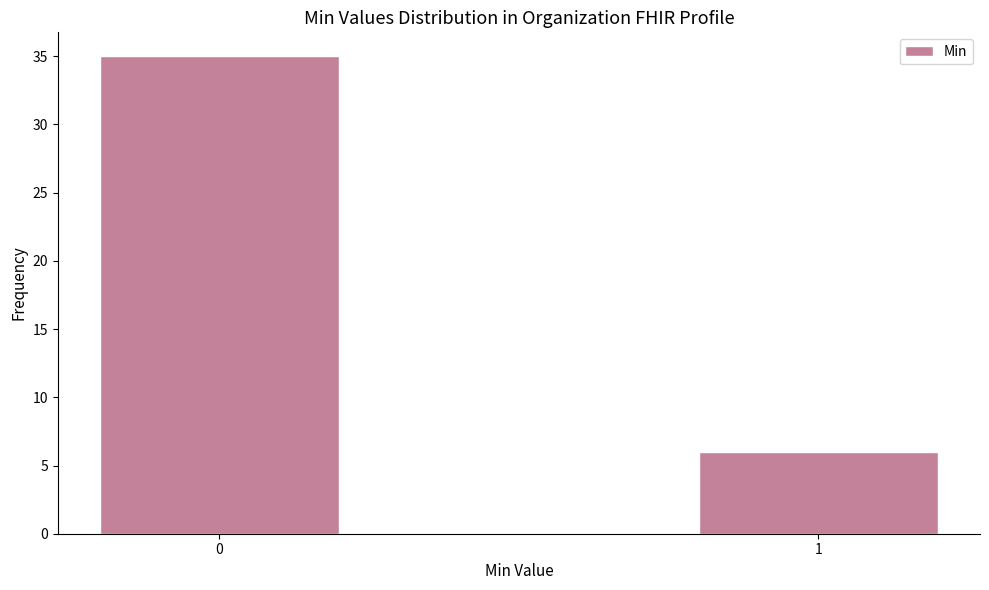

Reading right to left, what are all the values shown in this chart?

1=6	0=35